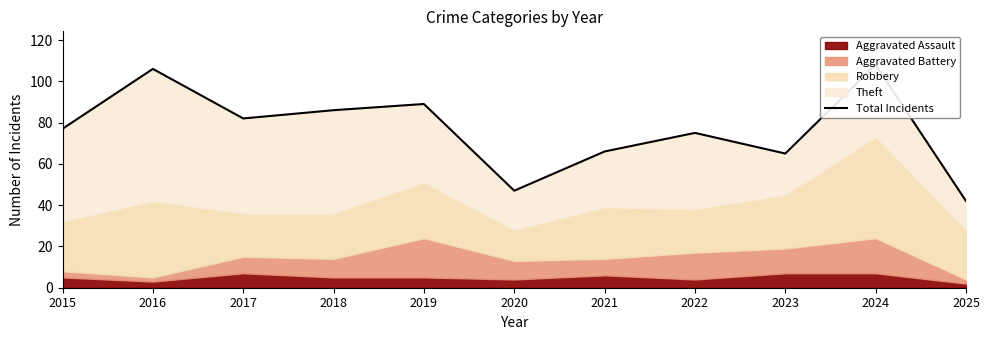

At which category does the data reach its first local valley?

2017